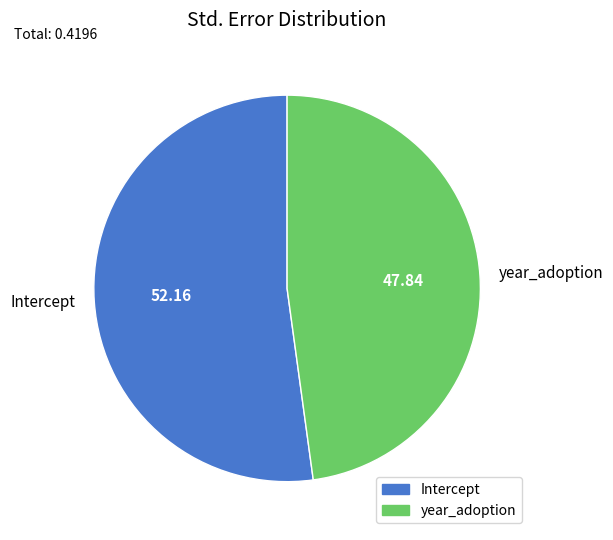

How many slices are in this pie chart?

2